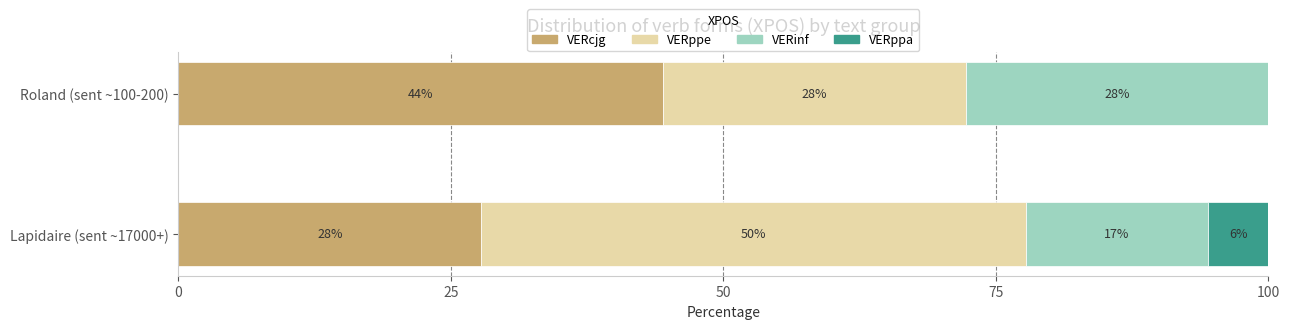

What are all the series names shown in the legend?

VERcjg, VERppe, VERinf, VERppa